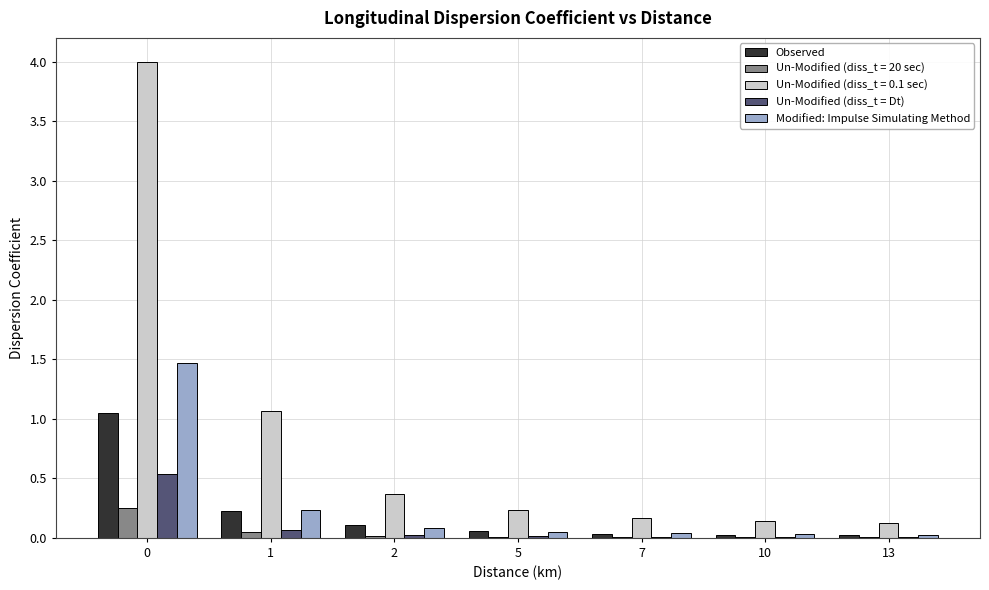

Which series has the largest total across all categories?

Un-Modified (diss_t = 0.1 sec)